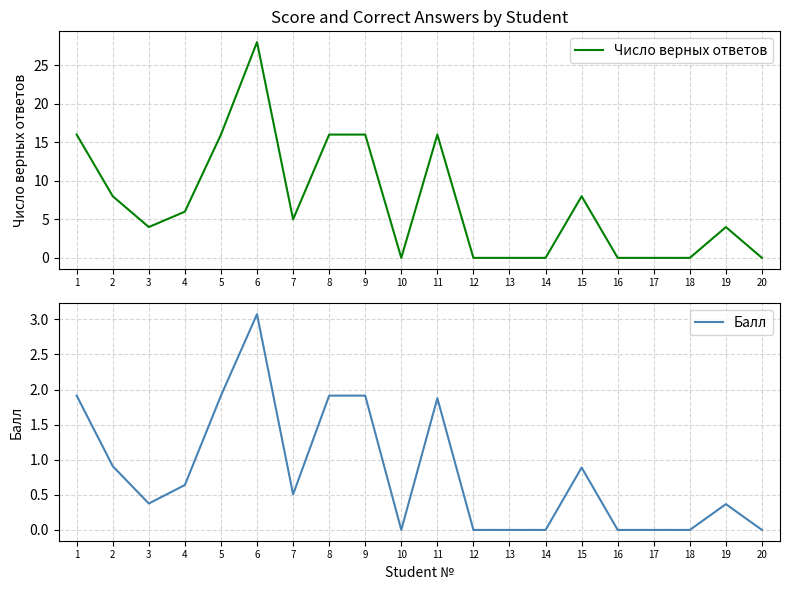

True or false: Число верных ответов has a value of 9.3 at 8.

False